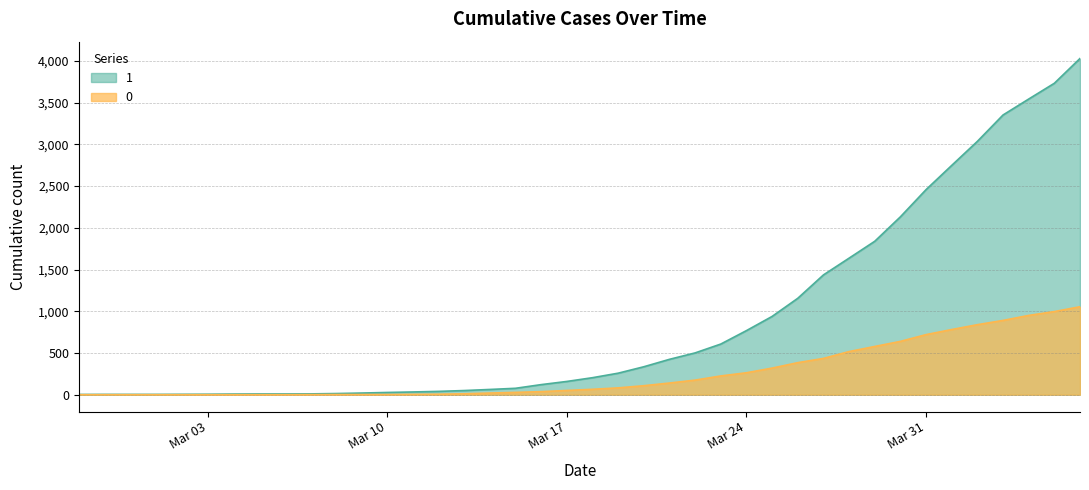

The 0 series shows 175 at 2020-03-22. True or false?

True